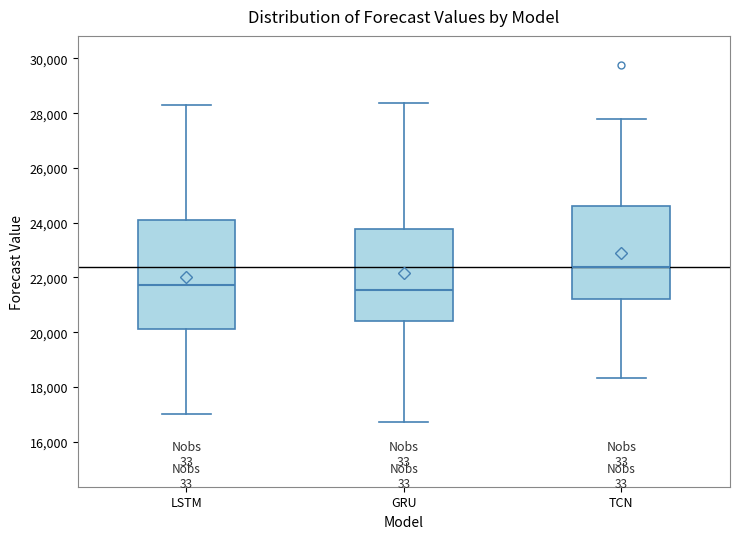

Where does the lower whisker of the box for TCN end on the y-axis? The values are not printed on the chart, so give them approximately, as read against the axis.

18400